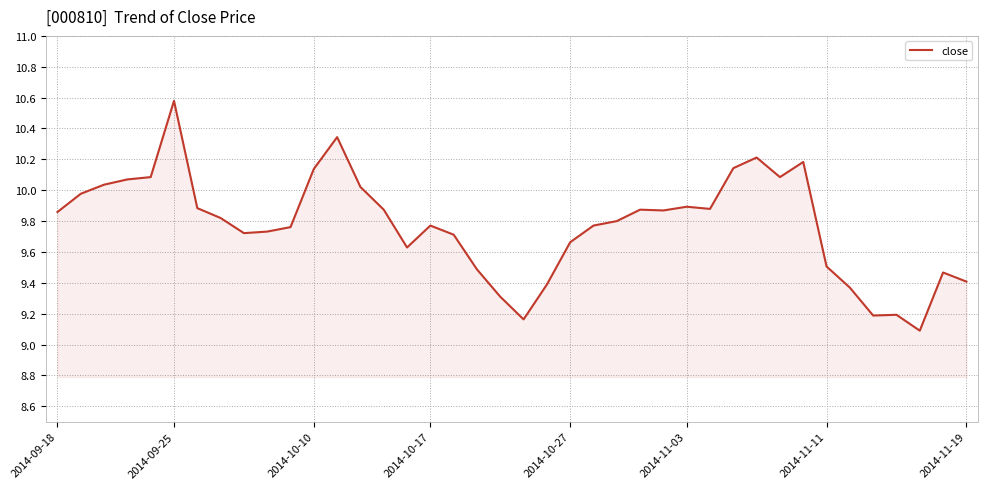

What is the greatest value displayed?

10.6